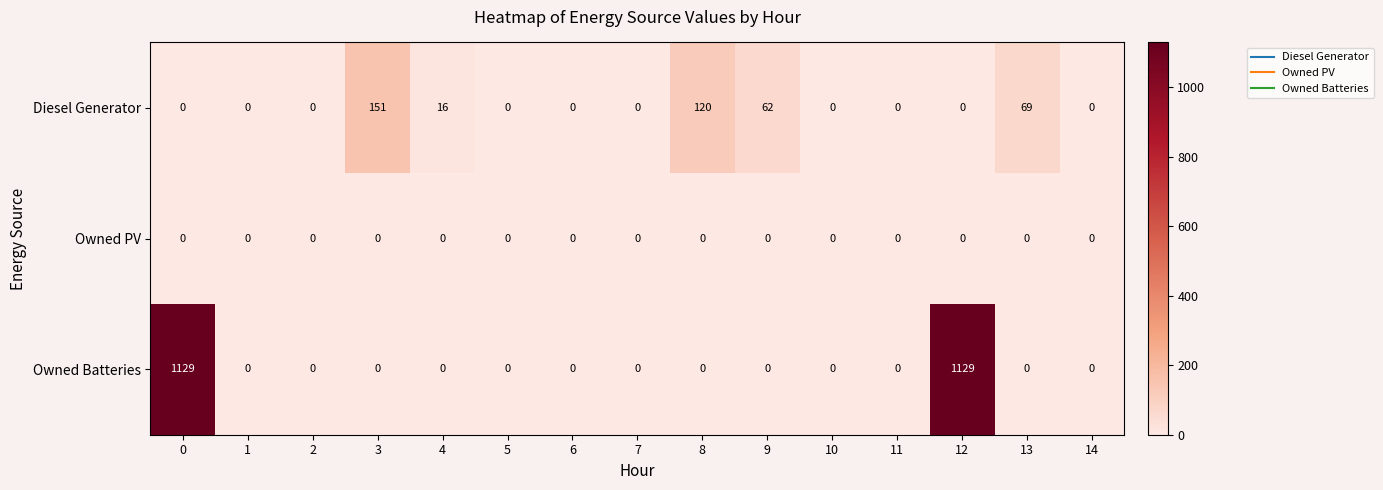

Which series changed the most between 4 and 8?

Diesel Generator